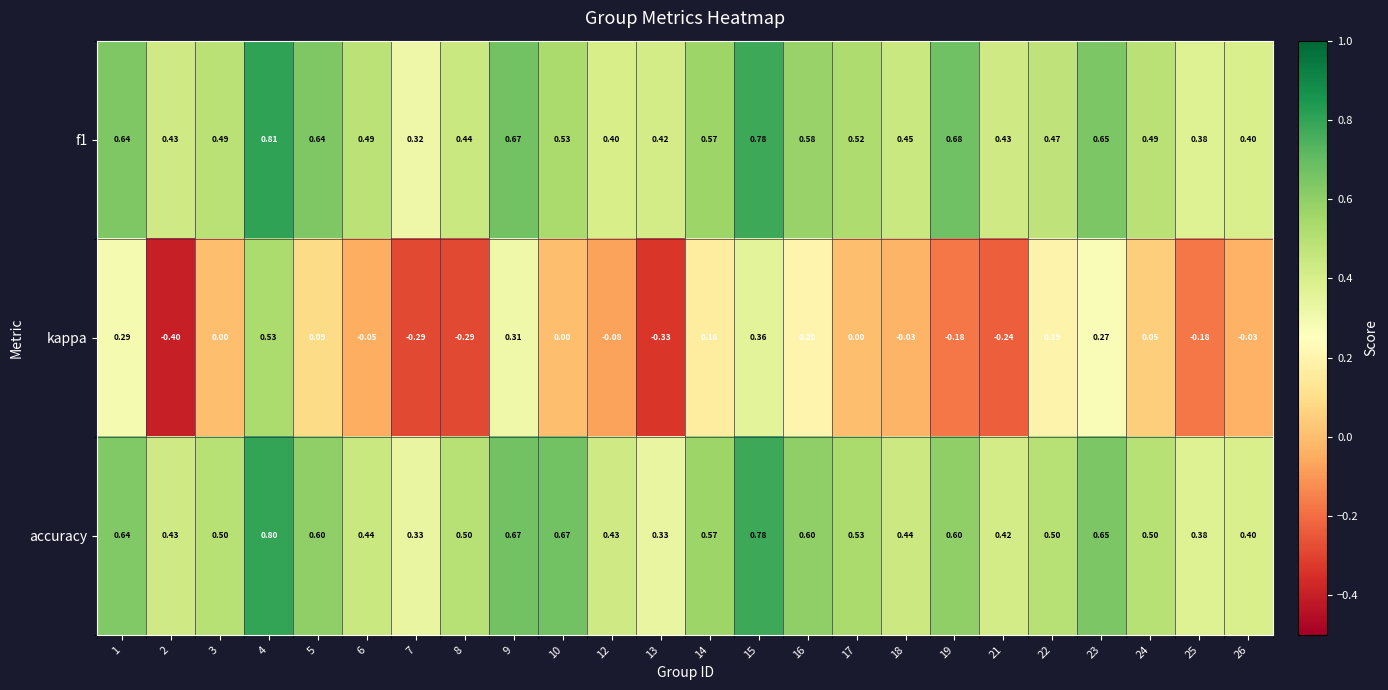

Is the value of kappa at 8 greater than the value of accuracy at 4?

No